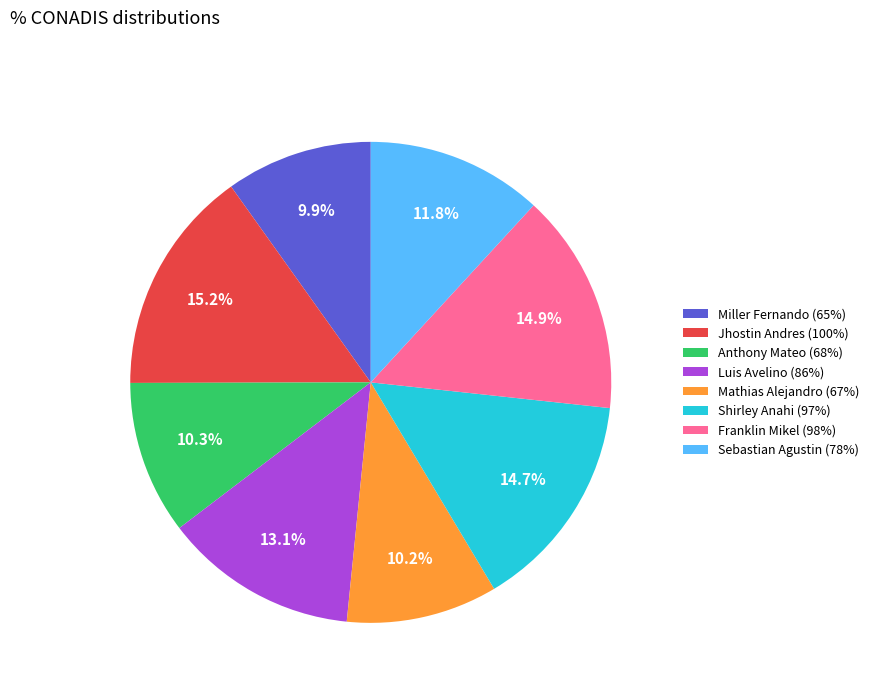

Is there a majority slice in this chart?

No